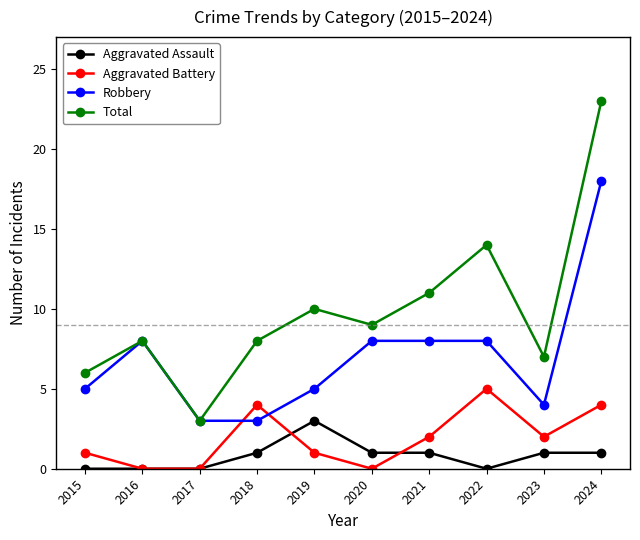

Rank the series at 2021 from lowest to highest value.

Aggravated Assault, Aggravated Battery, Robbery, Total